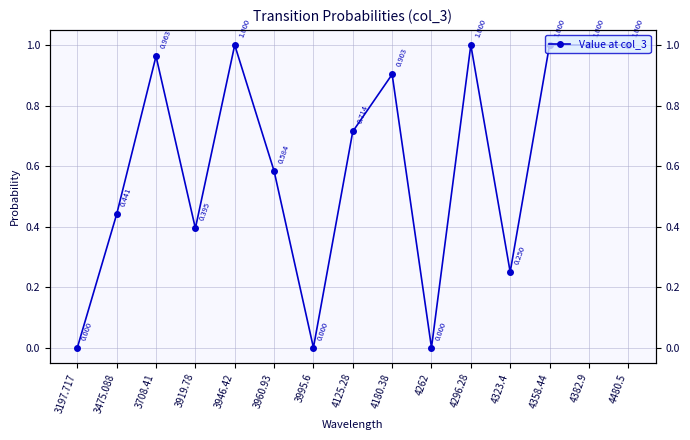

Where is the first local maximum?

3708.41